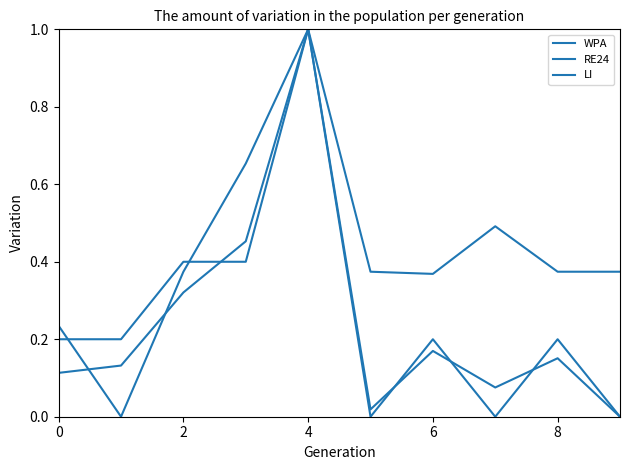

Rank the series by their maximum value, from lowest to highest.

WPA, RE24, LI